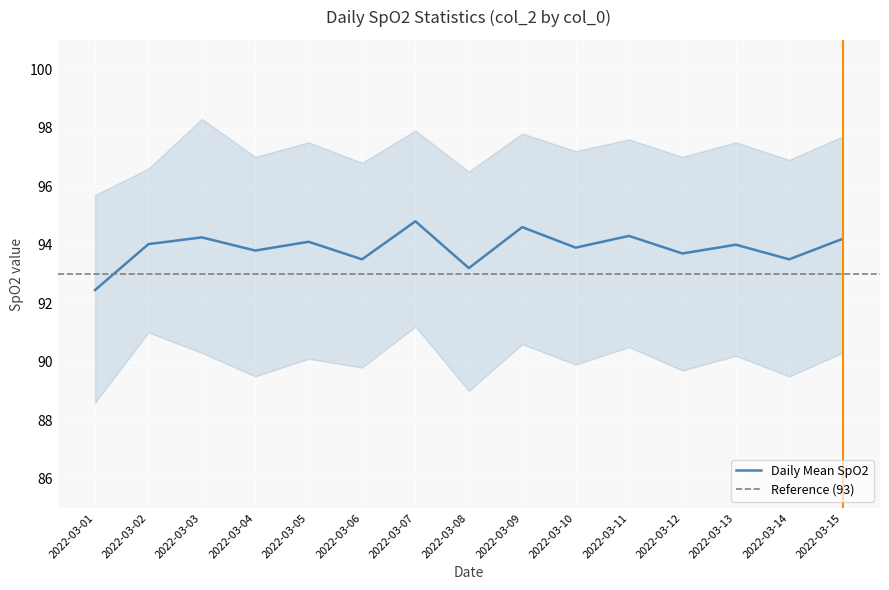

Reading left to right, list all the values displayed in this chart.

92.5	94.0	94.2	93.8	94.1	93.5	94.8	93.2	94.6	93.9	94.3	93.7	94.0	93.5	94.2